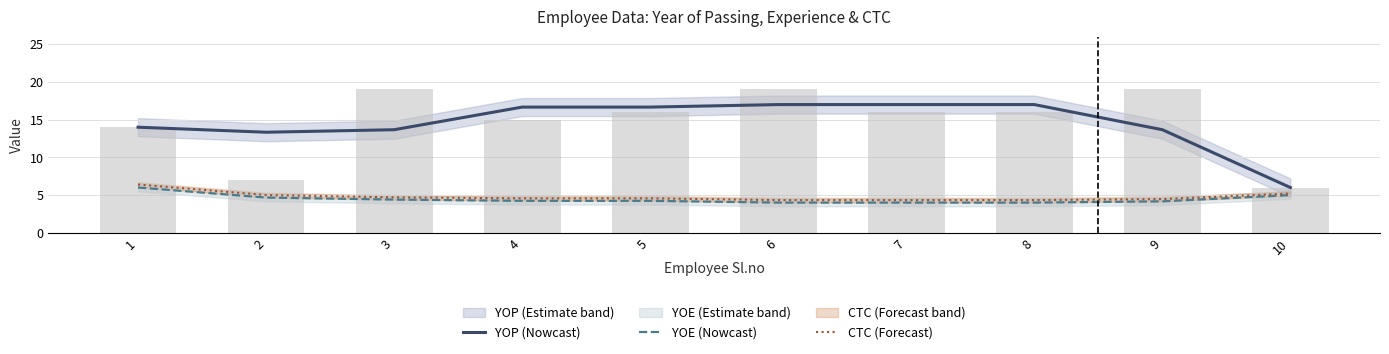

List the series in order of their peak value, highest first.

YOP (Nowcast), CTC (Forecast), YOE (Nowcast)